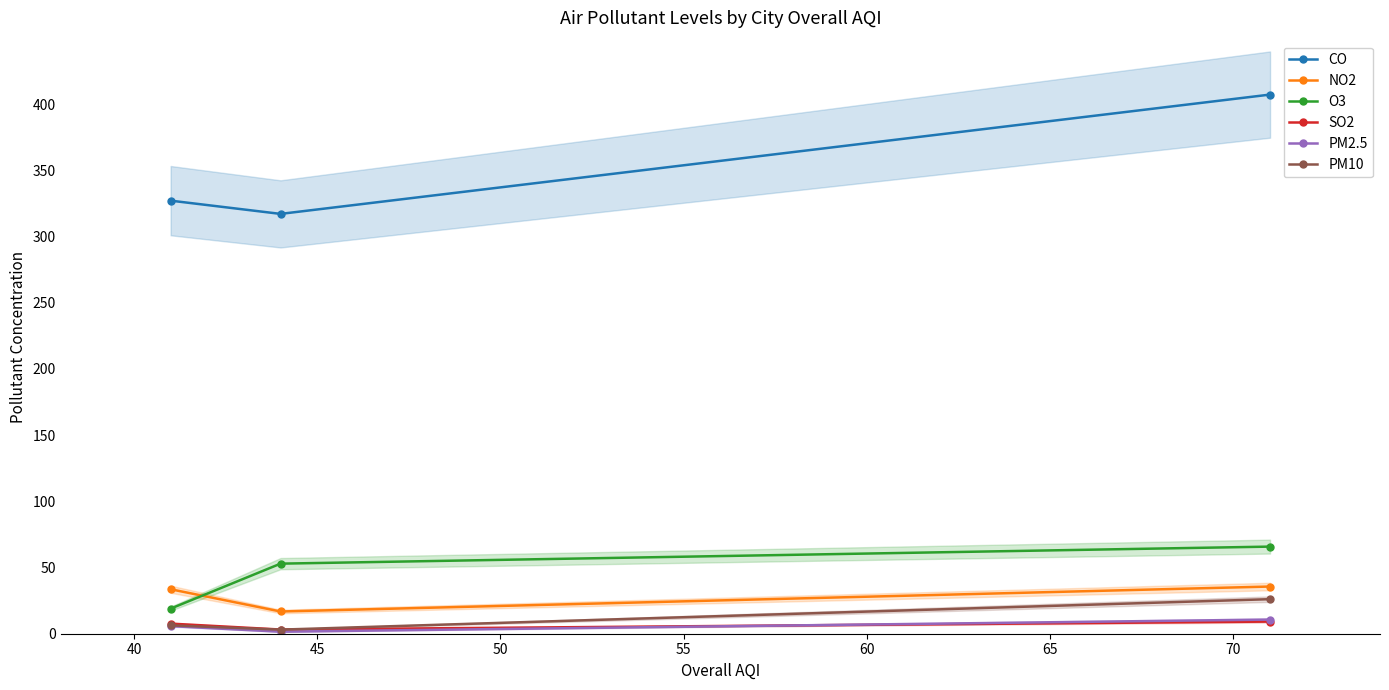

What is the maximum value for O3?

65.8